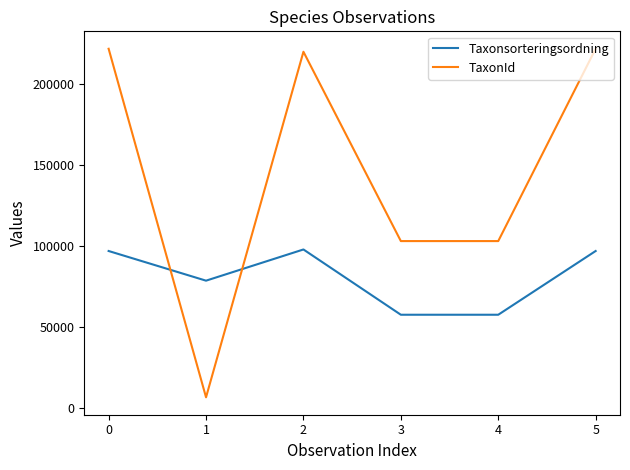

What is the maximum value shown in the chart?

221945